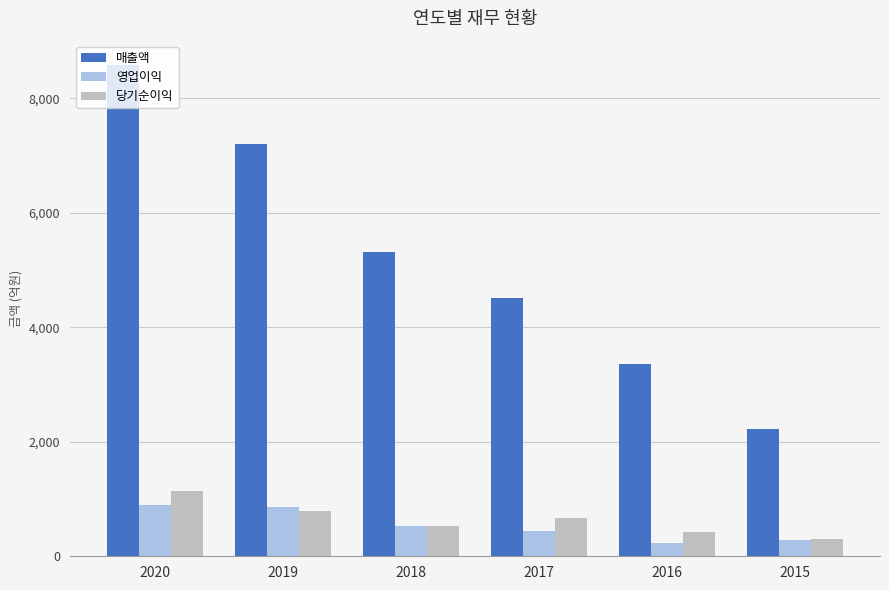

Which series has the largest total across all categories?

매출액